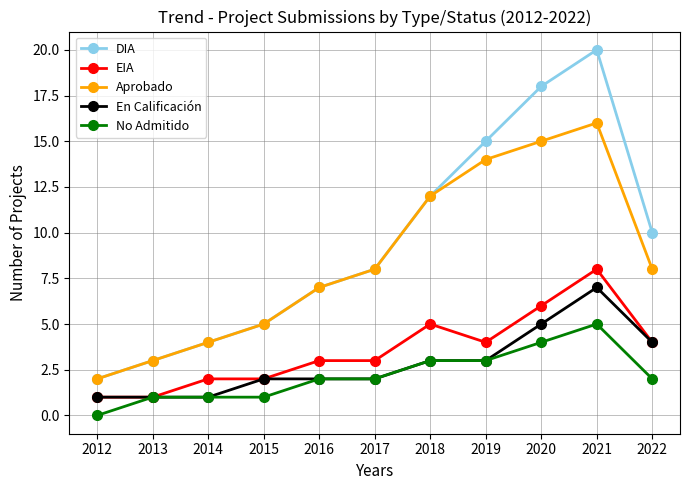

Is it true that DIA equals 15 at 2019?

True